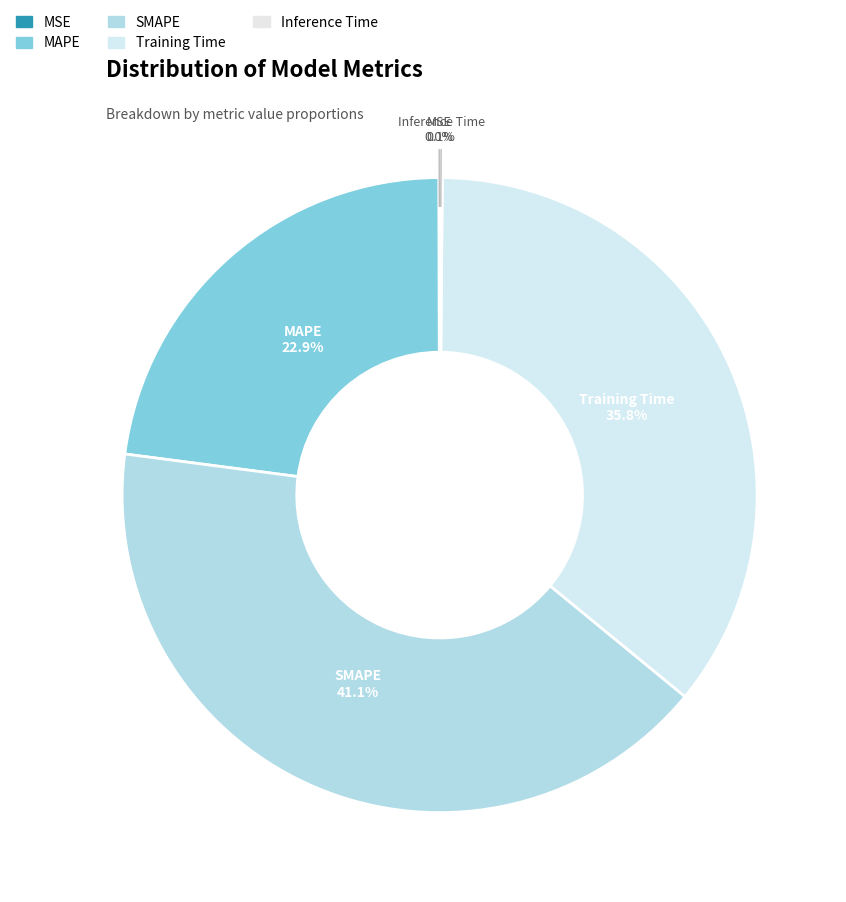

Which category has the biggest portion of the pie?

SMAPE